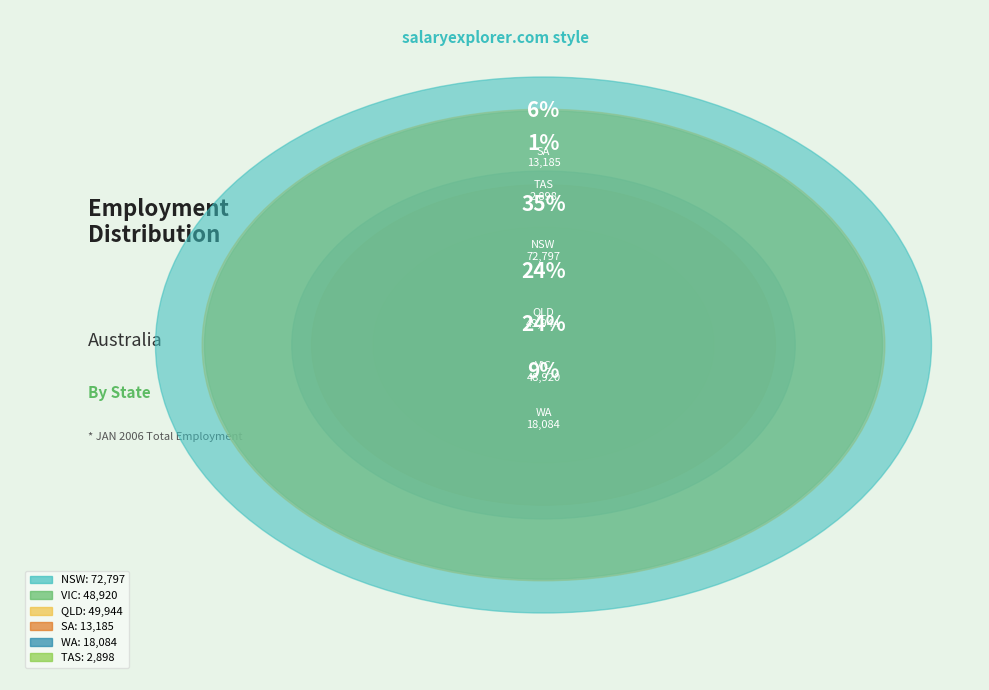

Does any single category account for the majority?

No